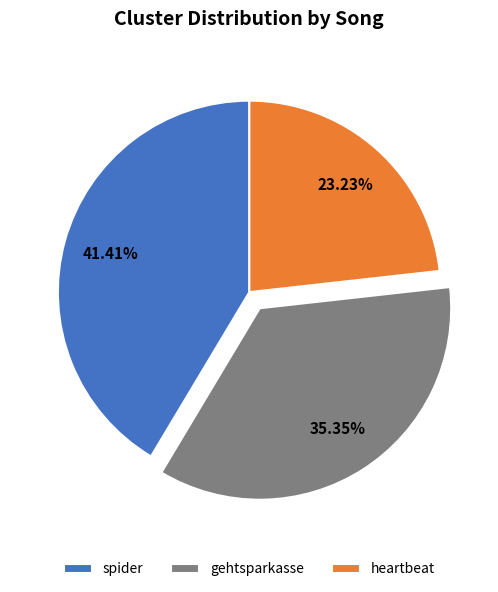

Rank the categories by value from lowest to highest.

heartbeat, gehtsparkasse, spider